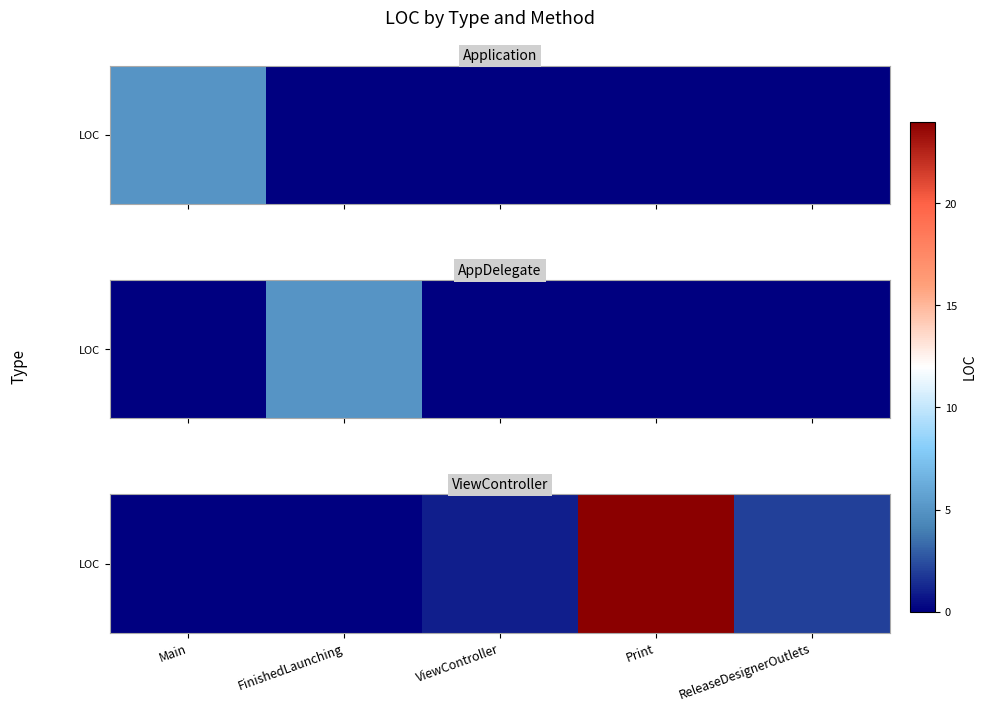

The chart shows a value of 1 at ViewController. True or false?

True